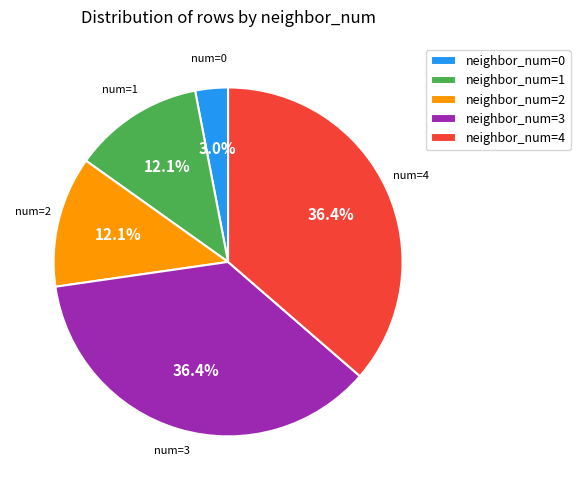

Is there a majority slice in this chart?

No